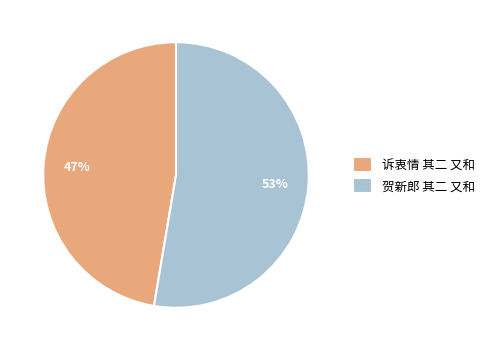

Count the number of slices in the pie.

2